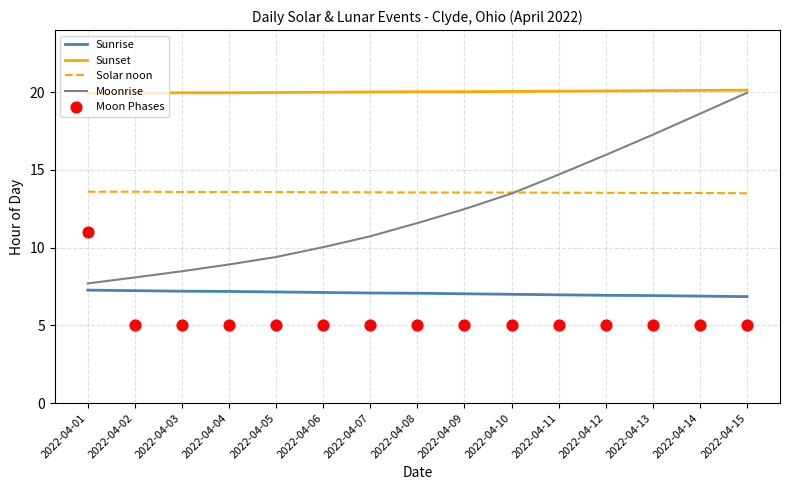

Which series has the widest spread of Y values?

Moonrise